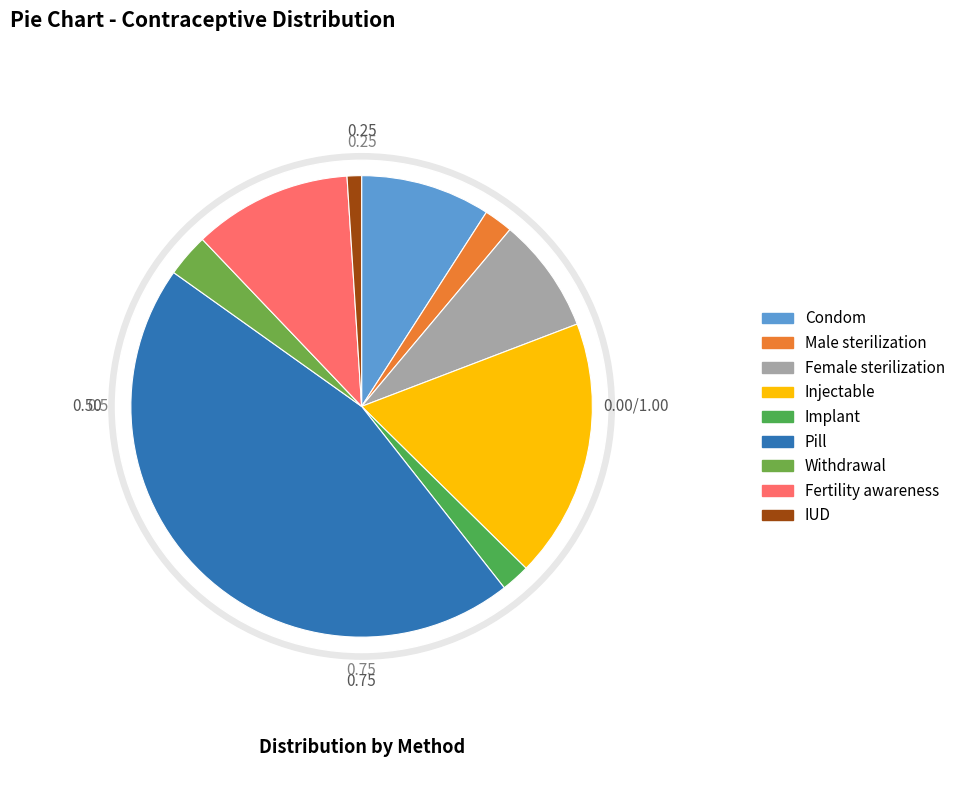

Which slice is the smallest?

IUD